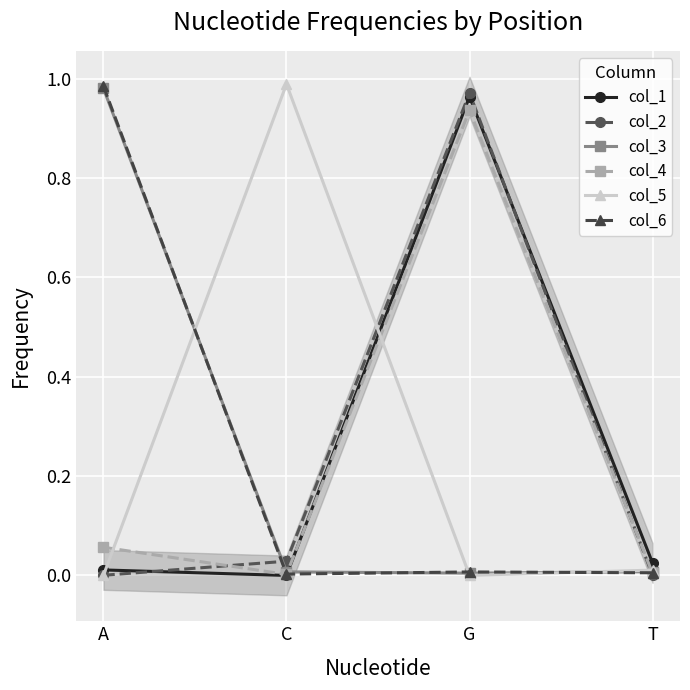

What is the difference between the highest and lowest values at G?

1.0